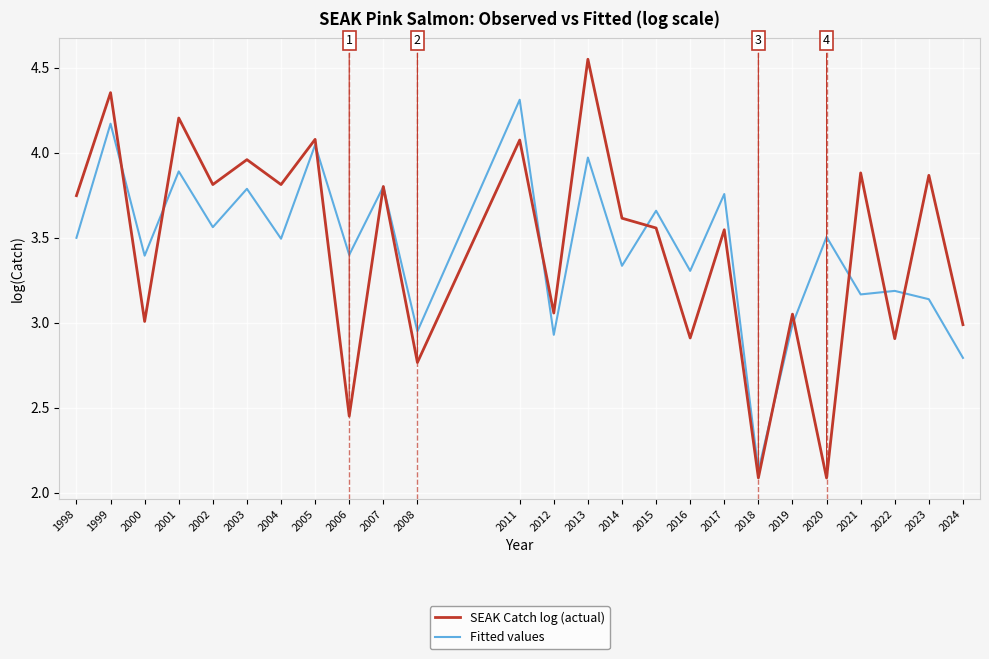

Rank the series at 2018 from highest to lowest value.

Fitted values, SEAK Catch log (actual)